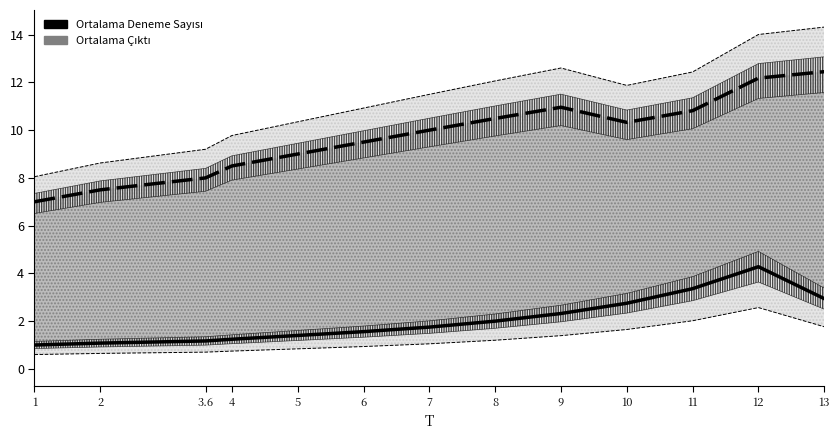

Is this an area chart (filled region under the line)?

No